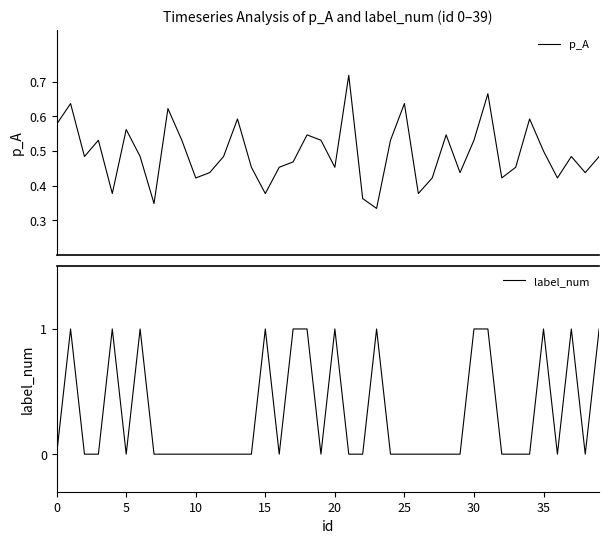

The label_num series shows 1 at 30. True or false?

True